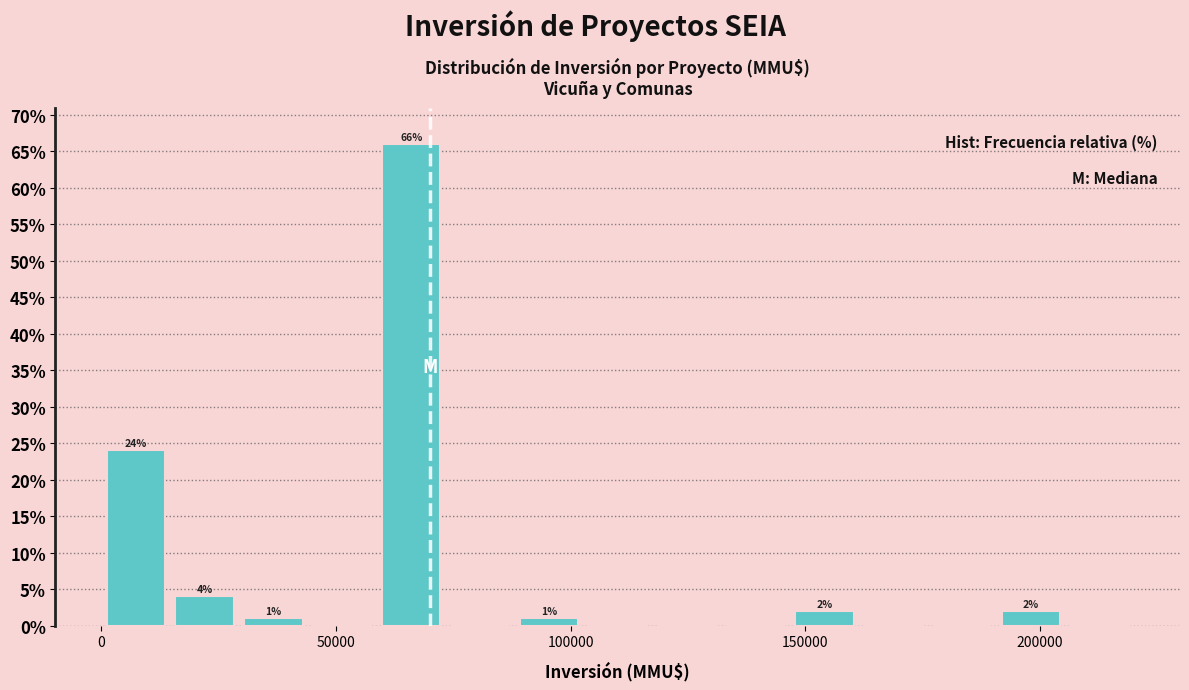

Around what value on the x-axis is the tallest bar? Give the approximate position of its centre, as read against the axis.

65000